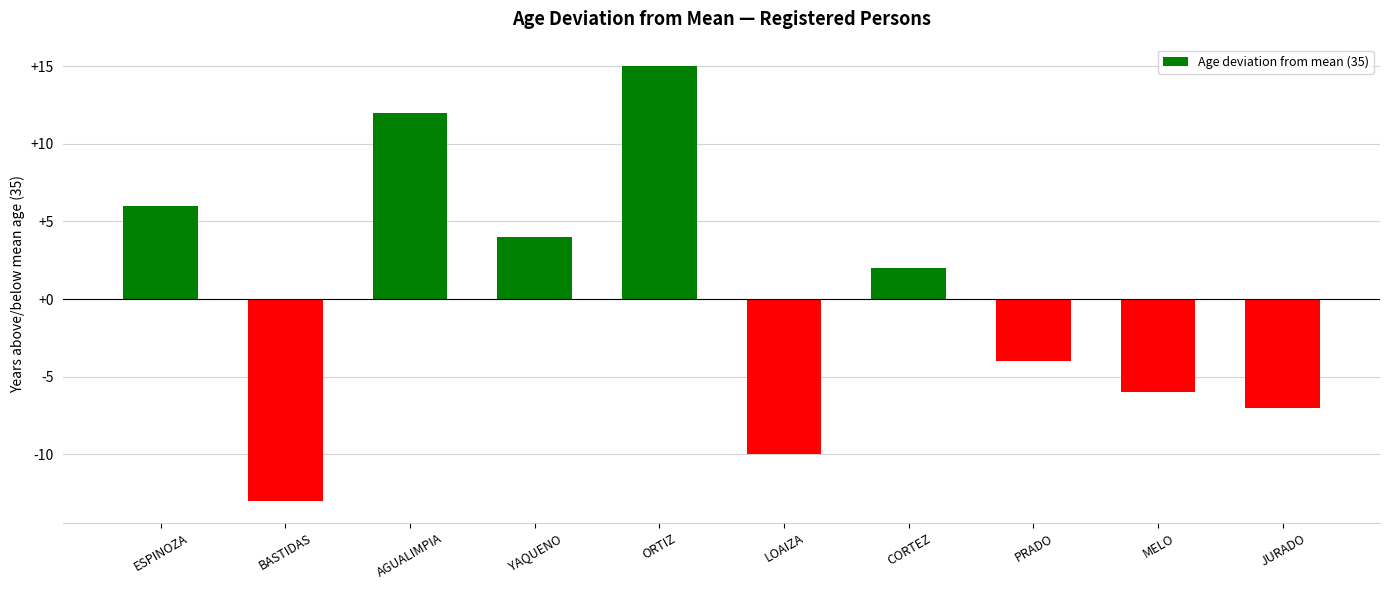

How many data points does each series have?

10